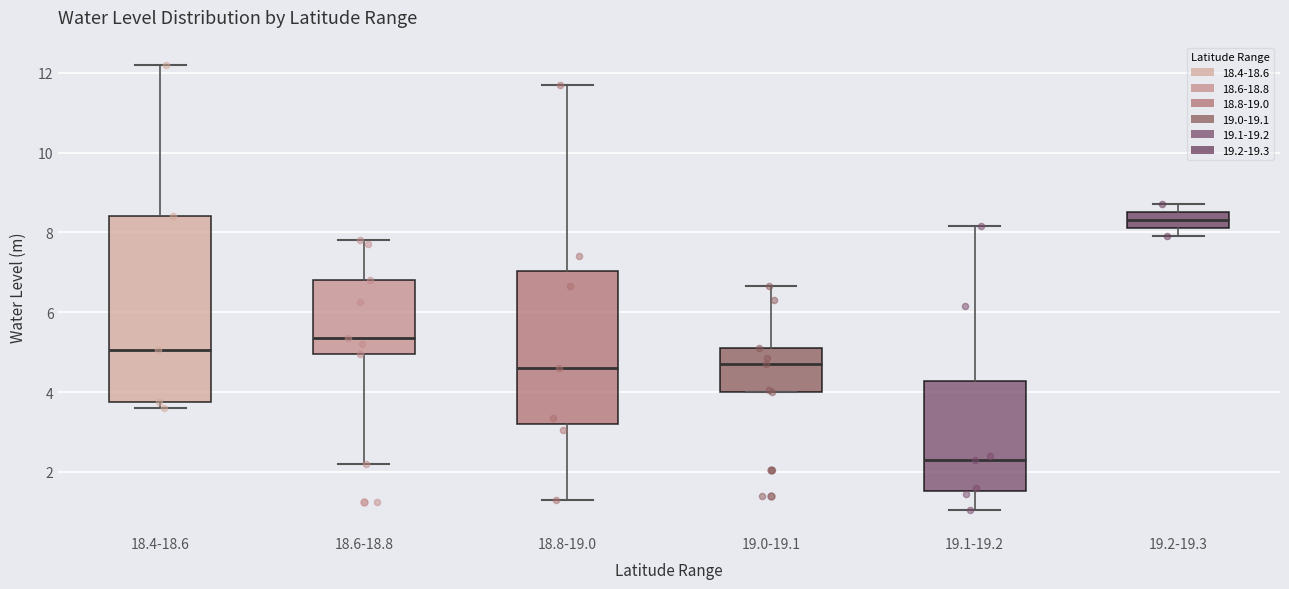

Comparing the boxes themselves (not the whiskers), which one is the tallest?

18.4-18.6